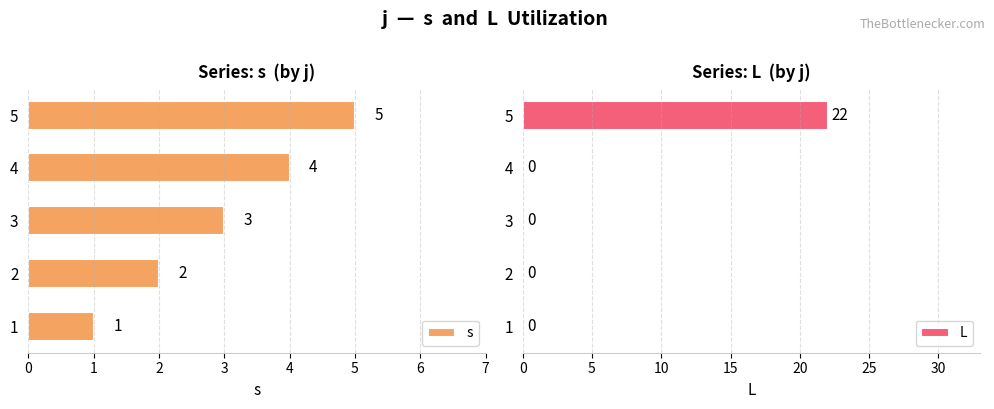

Does the chart contain any negative values?

No